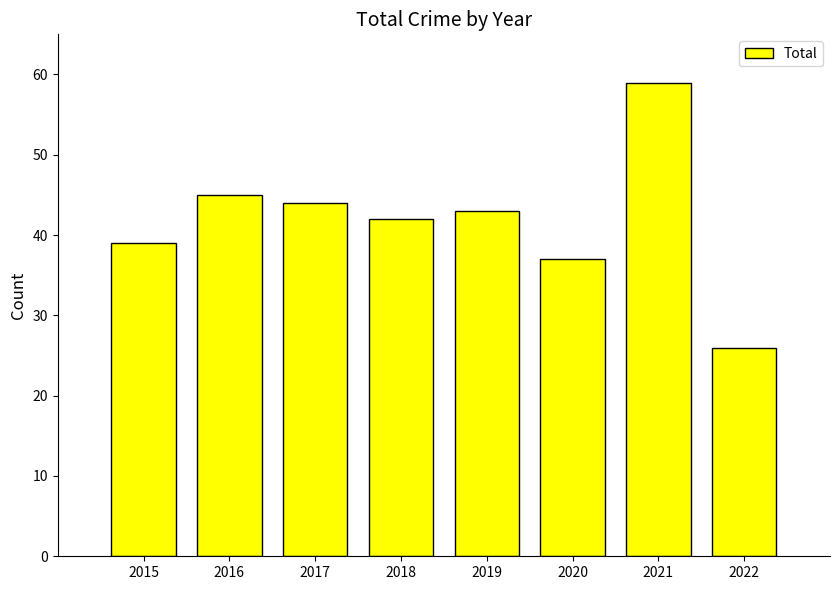

At which label does the data first exceed 43?

2016